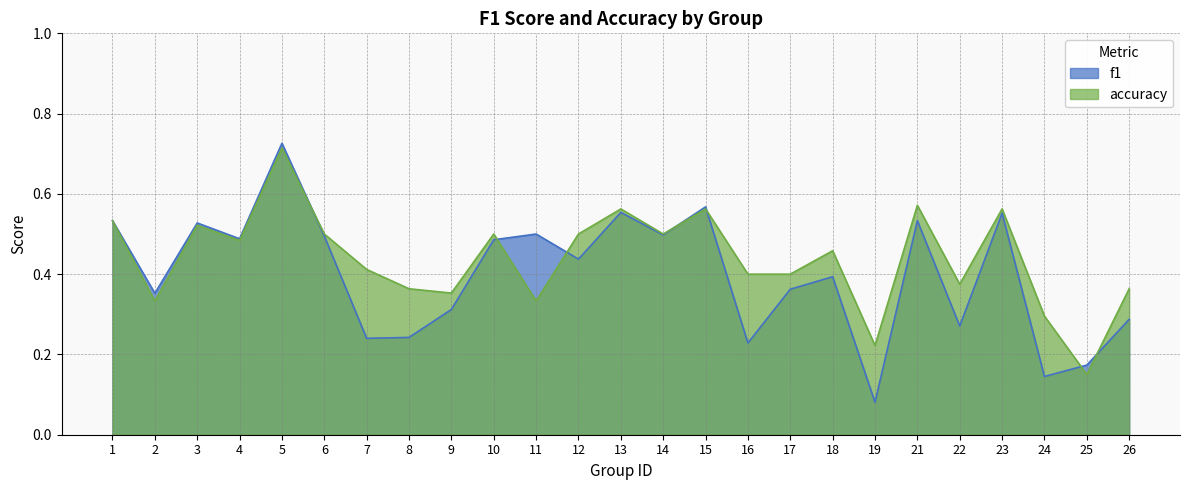

Reading right to left, list all the values displayed in this chart.

f1: 0.3	0.2	0.1	0.6	0.3	0.5	0.1	0.4	0.4	0.2	0.6	0.5	0.6	0.4	0.5	0.5	0.3	0.2	0.2	0.5	0.7	0.5	0.5	0.4	0.5
accuracy: 0.4	0.1	0.3	0.6	0.4	0.6	0.2	0.5	0.4	0.4	0.6	0.5	0.6	0.5	0.3	0.5	0.4	0.4	0.4	0.5	0.7	0.5	0.5	0.3	0.5